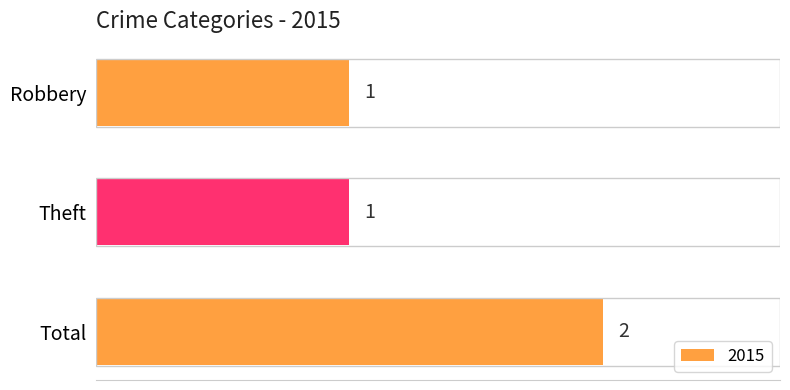

Reading top to bottom, list all the values displayed in this chart.

Robbery=1	Theft=1	Total=2